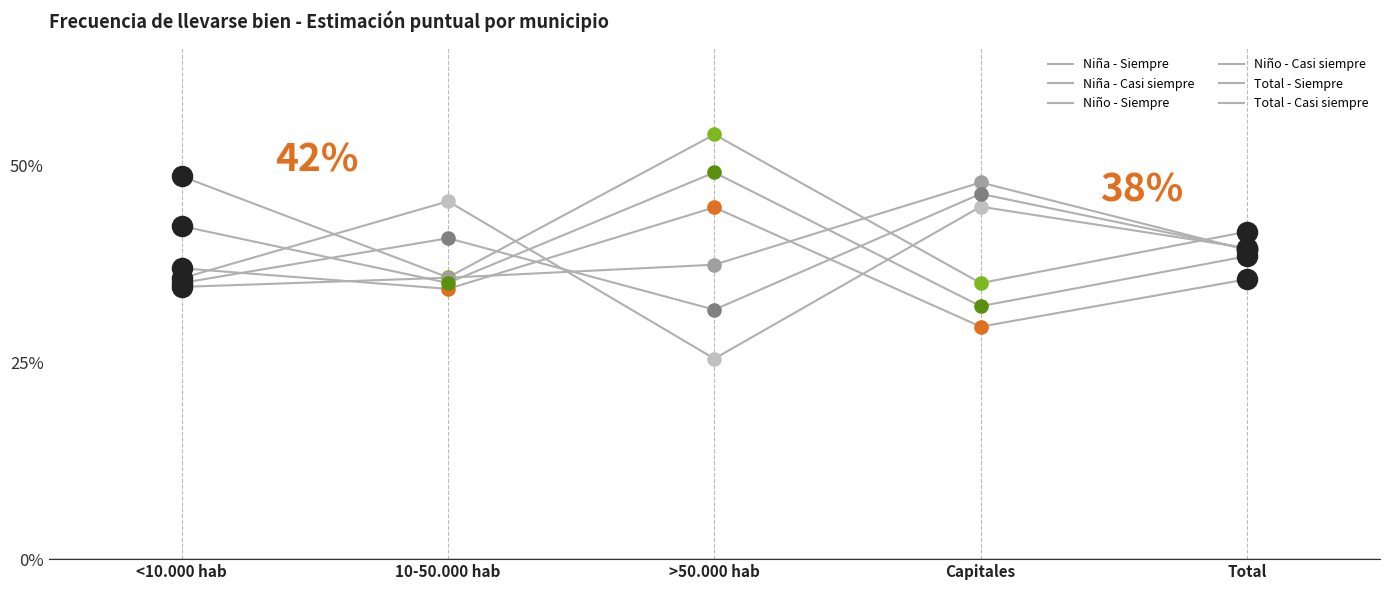

Is this an area chart (filled region under the line)?

No